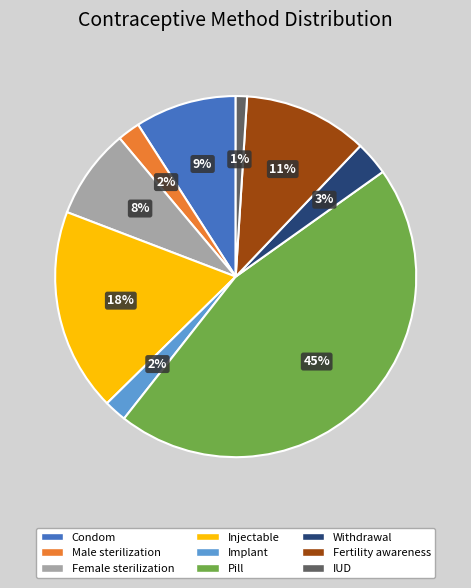

Do Implant and Pill together represent more than half of the pie?

No